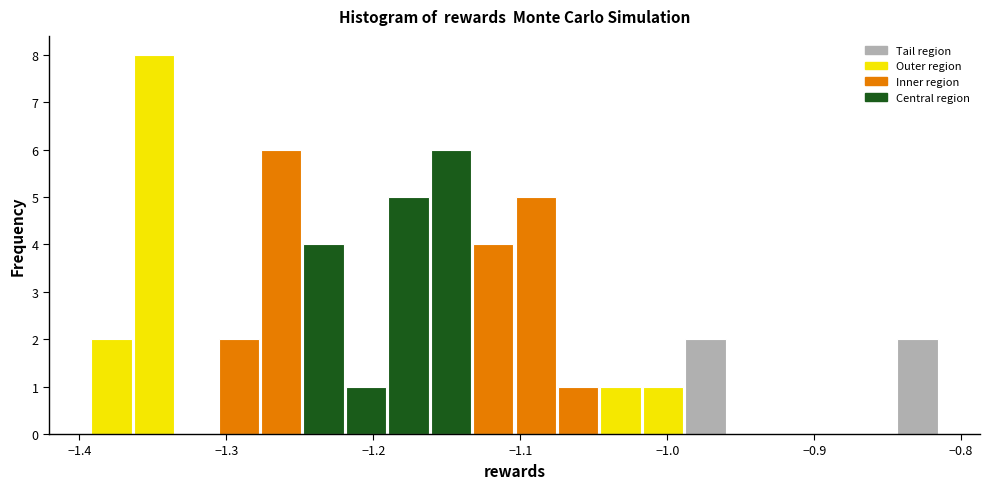

Read against the x-axis, roughly where is the centre of the tallest bar?

-1.35